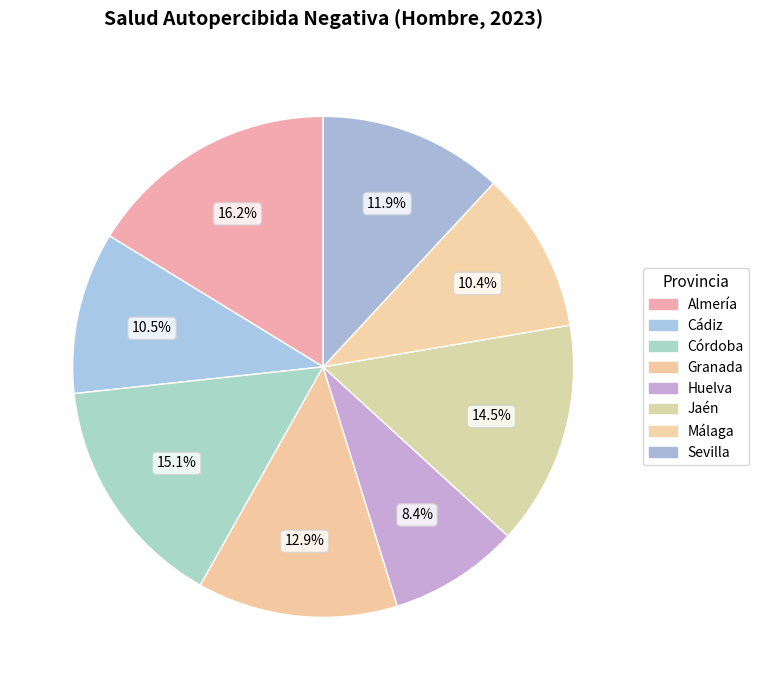

How many slices are in this pie chart?

8